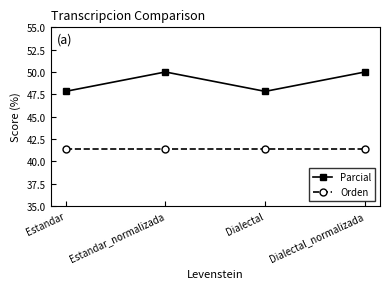

What position from the right is Estandar?

4